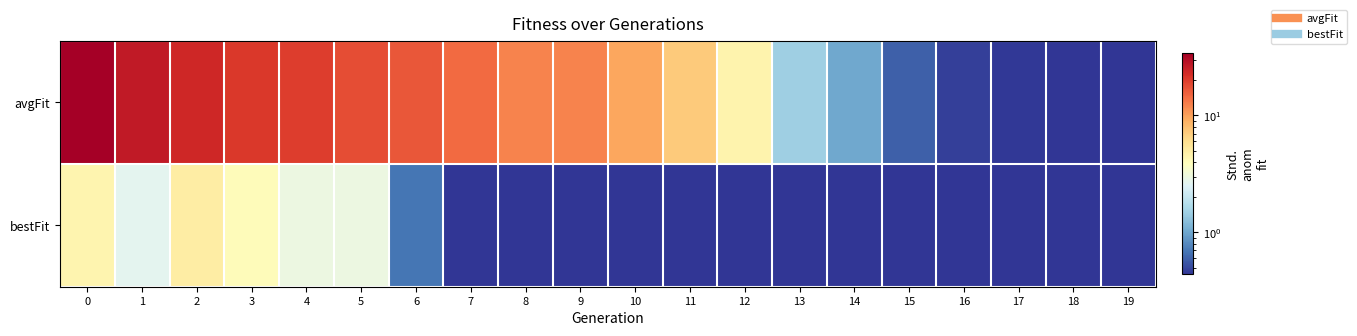

Rank the series by their average value, from lowest to highest.

bestFit, avgFit